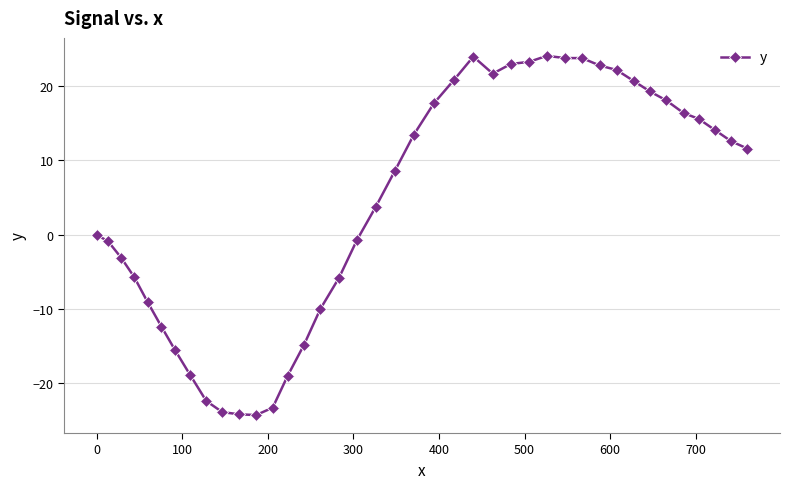

What is the smallest value displayed?

-24.3